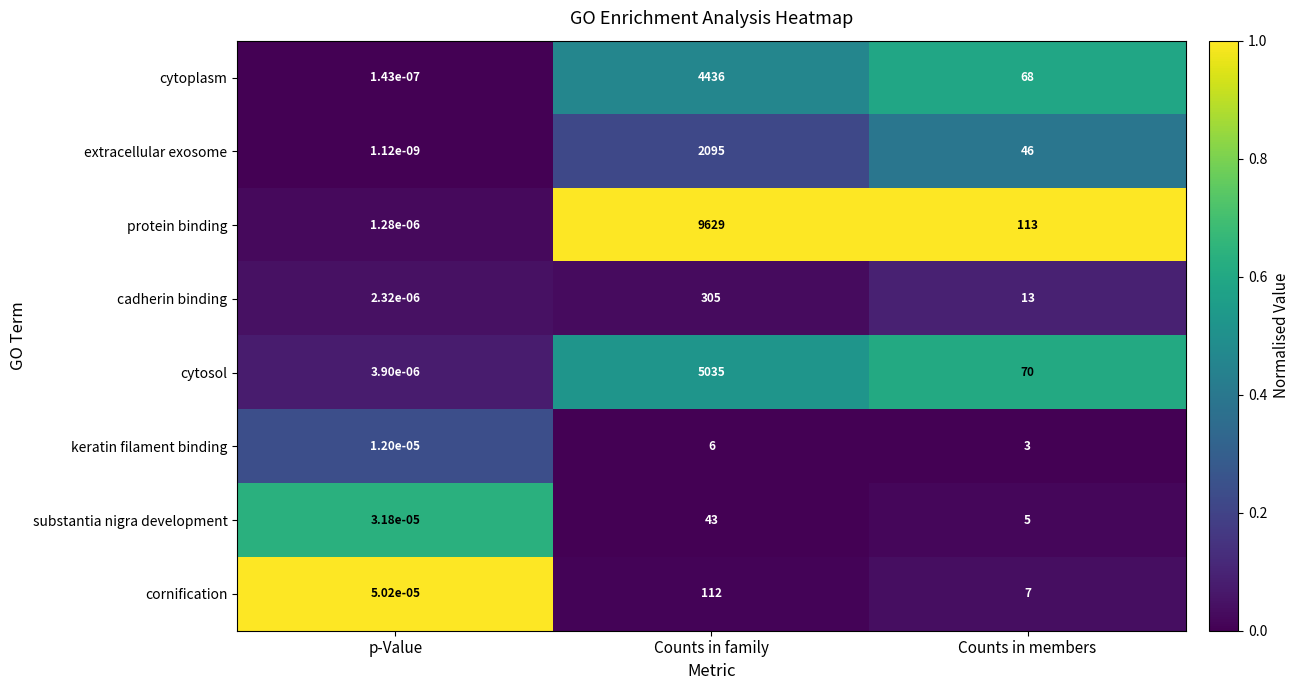

Where is cadherin binding nearest to the value 152?

Counts in members